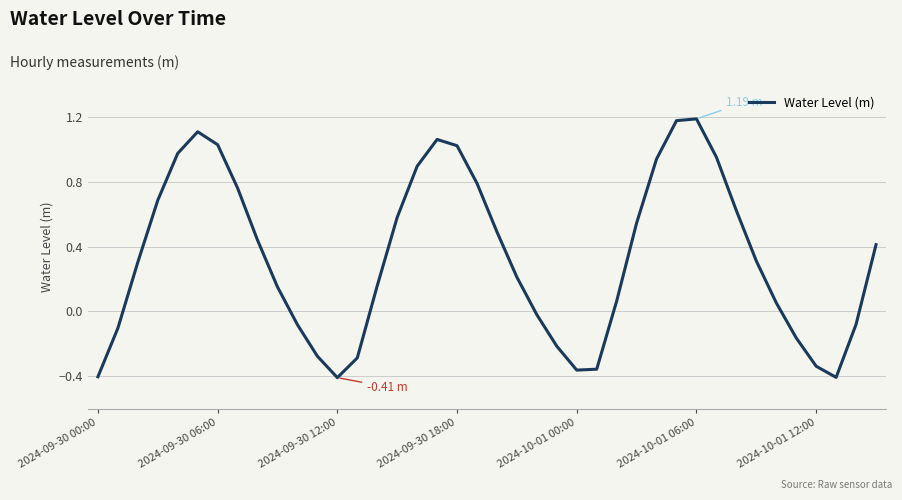

Count the number of data series in this chart.

1